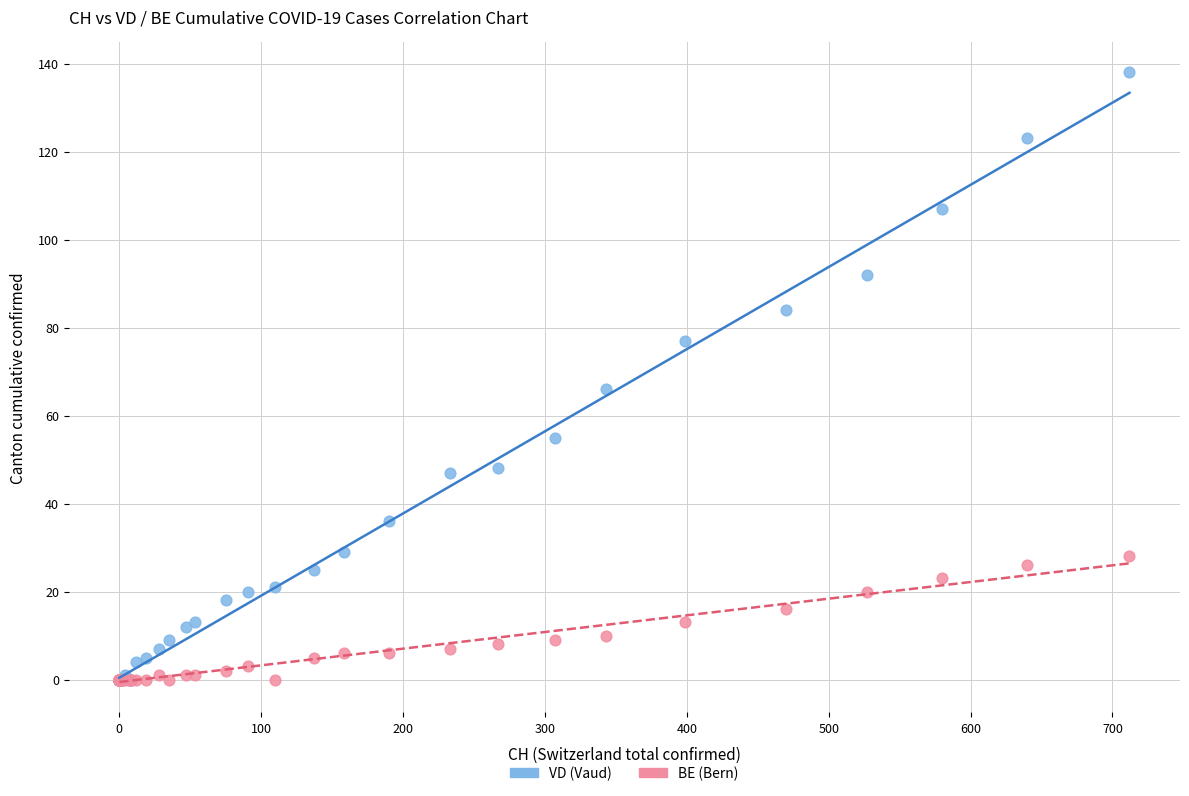

What are all the series names shown in the legend?

VD (Vaud), BE (Bern)